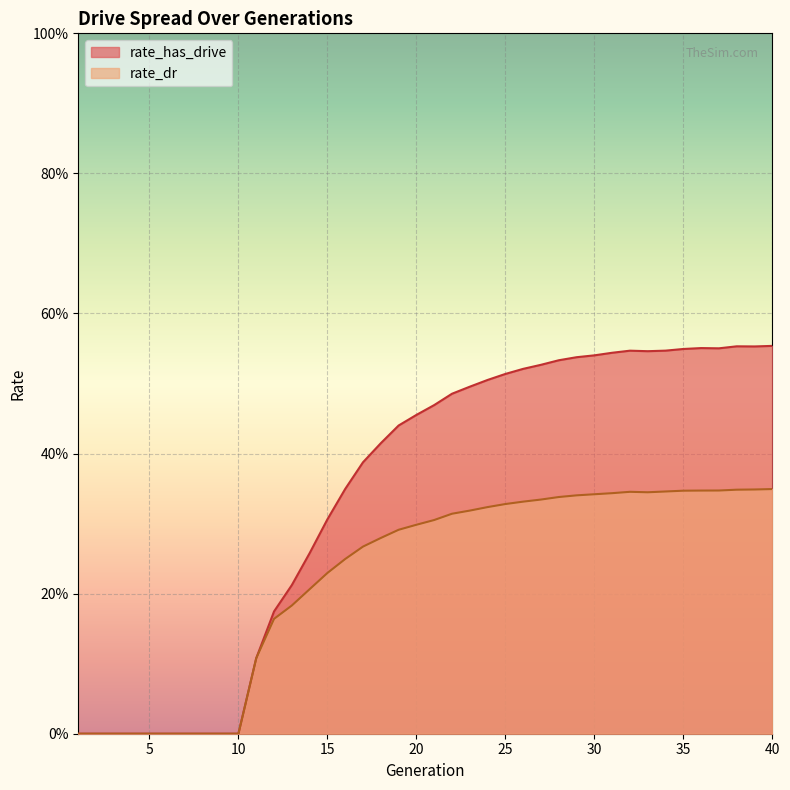

What is the total value across all series at 15?

0.5